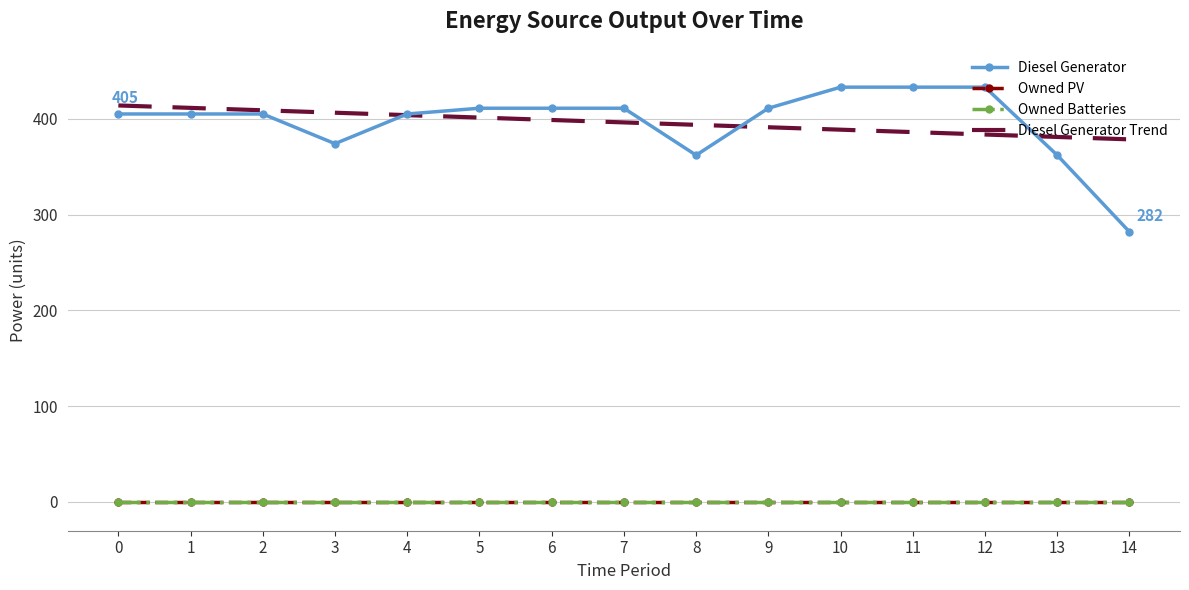

True or false: Diesel Generator Trend has more than 1 points higher than both neighbors.

False